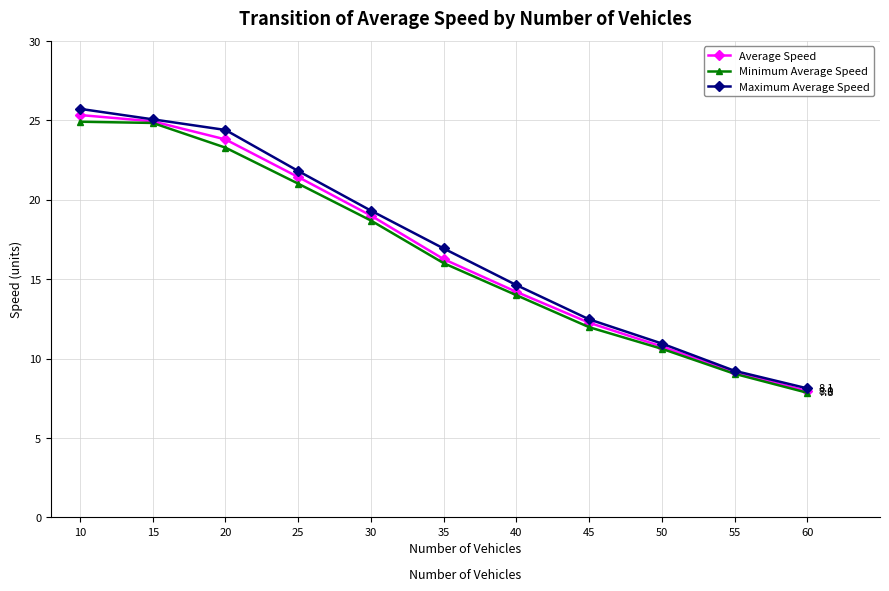

How many series are shown in this chart?

3